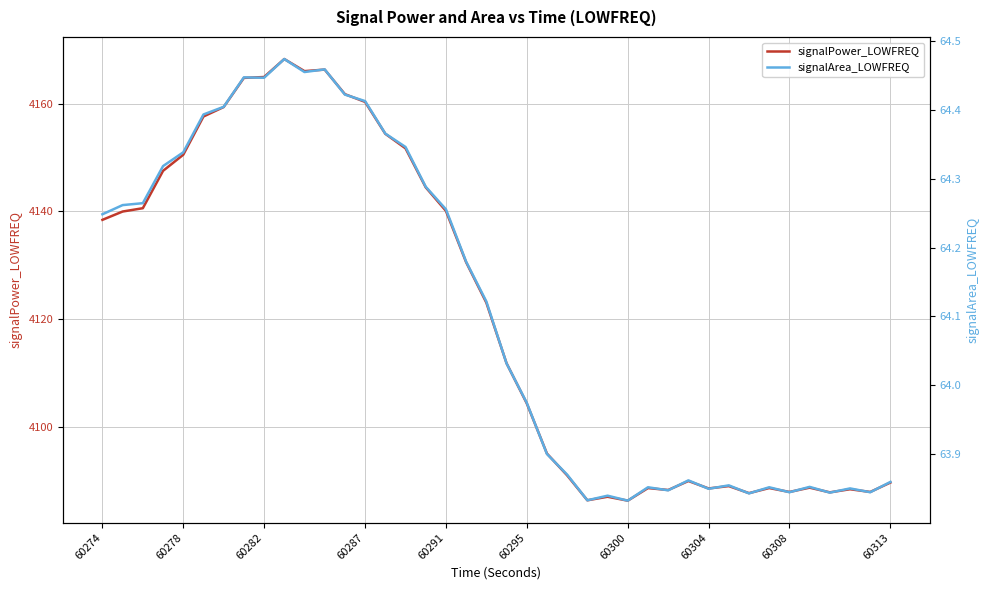

List the series in order of their overall mean, highest first.

signalPower_LOWFREQ, signalArea_LOWFREQ